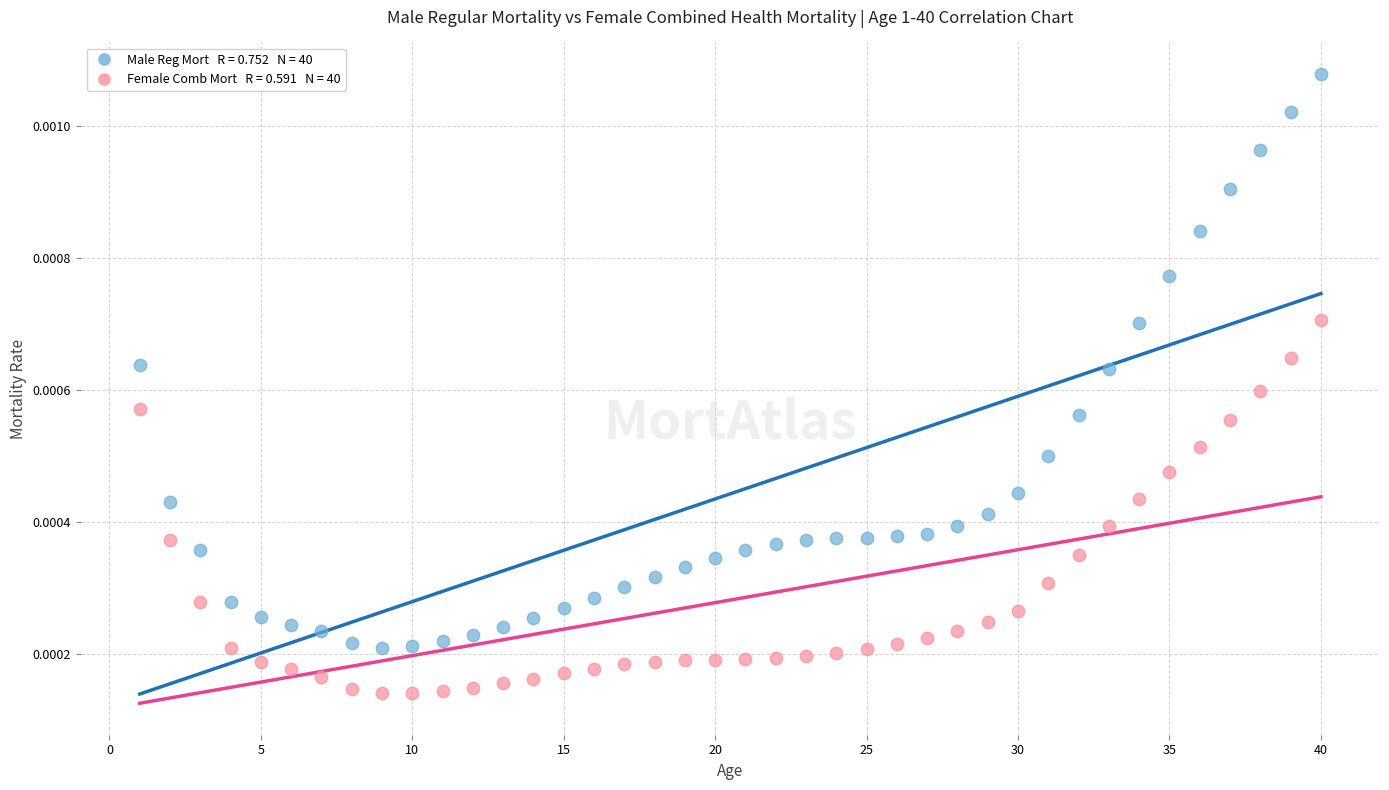

Across all data points, what is the range of X values (max minus min)?

39.0